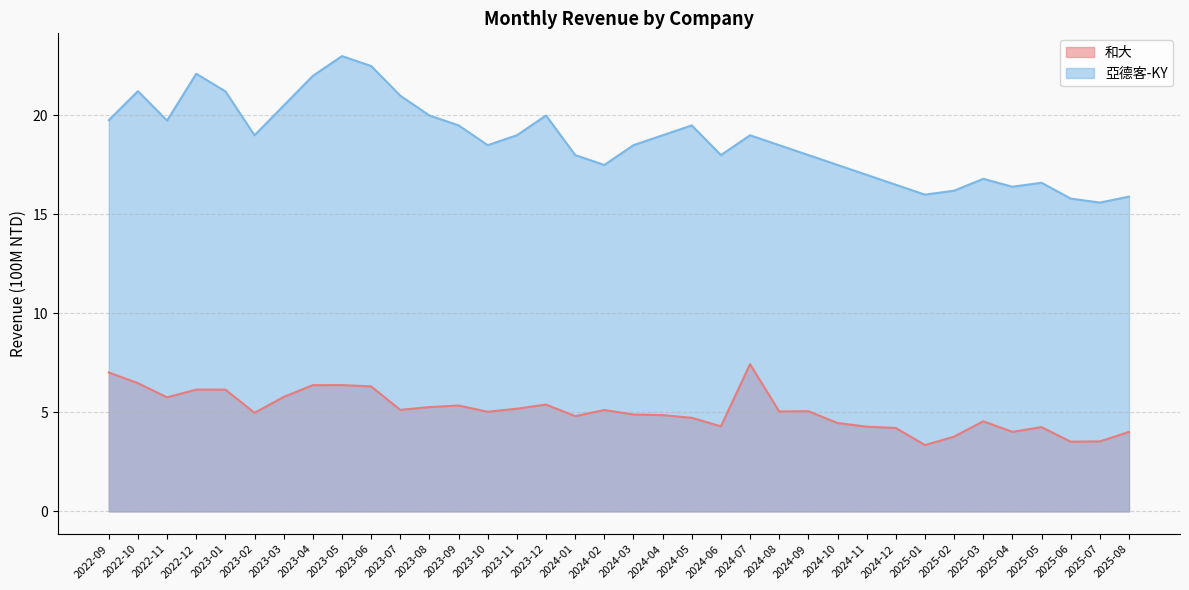

What is the label of the 13th point from the left?

2023-09